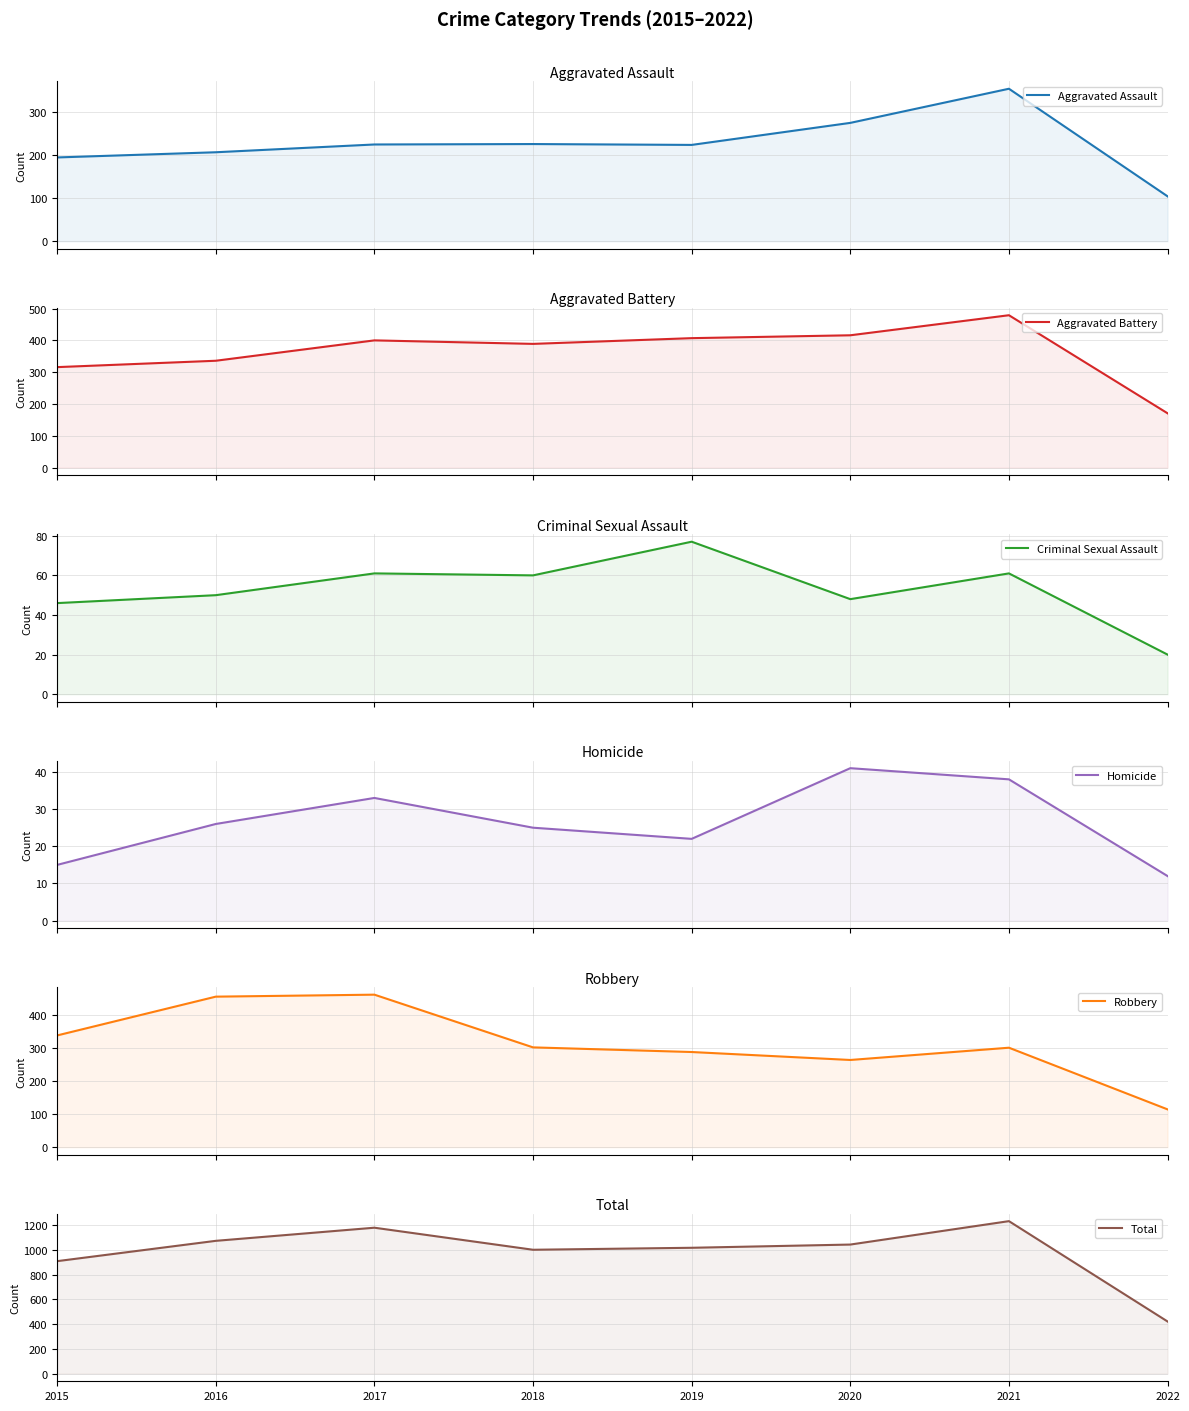

How many lines are shown in the chart?

6